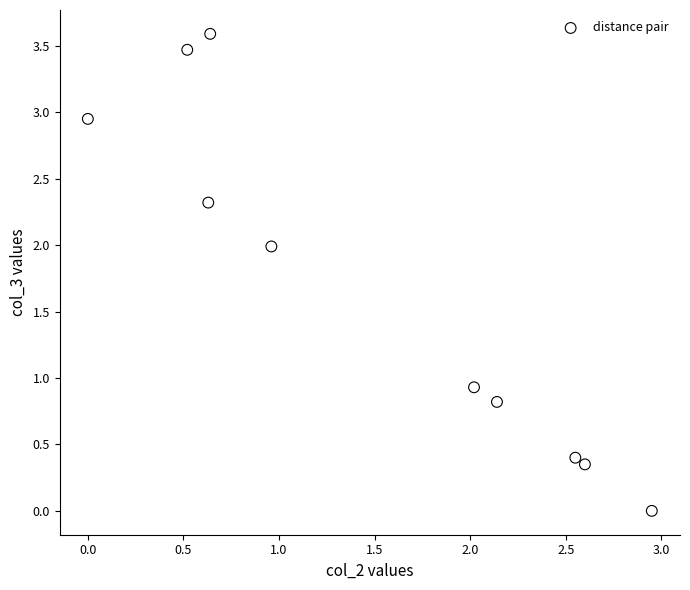

What is the average X value?

1.5